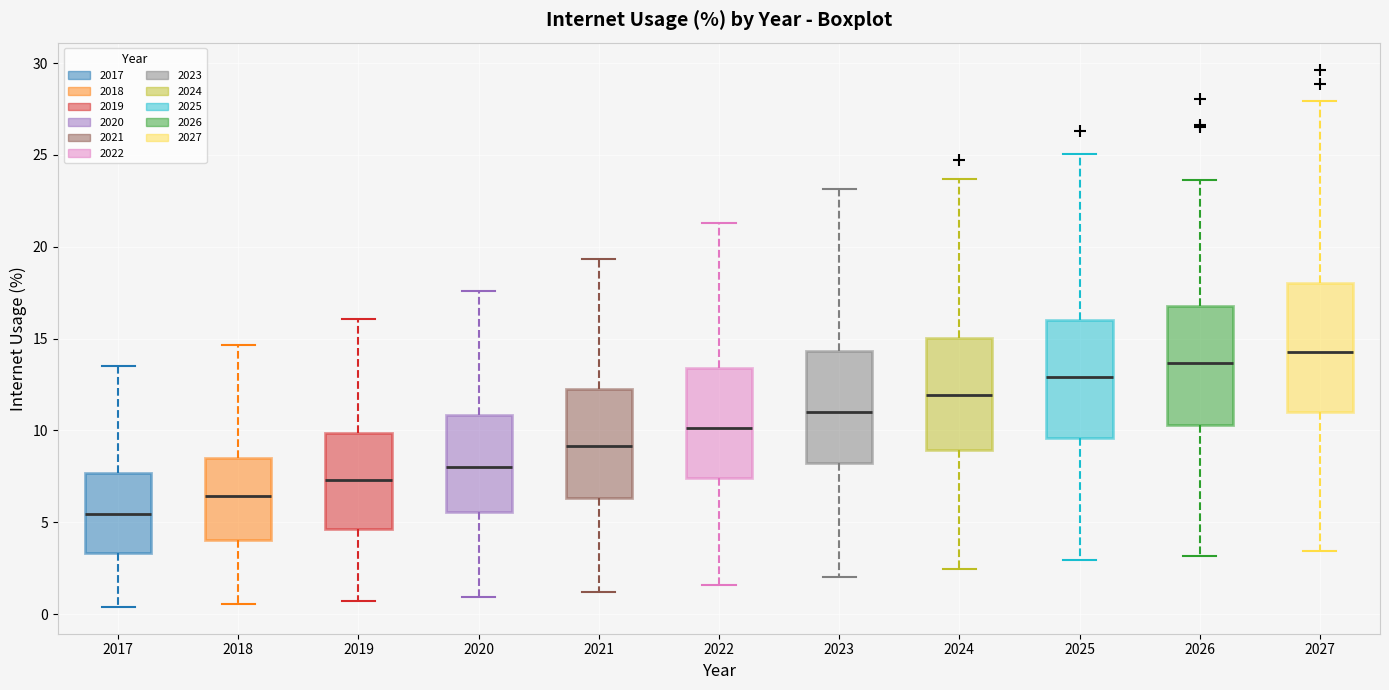

Reading left to right, transcribe this box plot: for each box, give where its median line is, the range the box spans, and where its two whiskers end, as read against the y-axis. The values are not printed on the chart, so give them approximately, as read against the axis.

2017: median 5.5, box 3.5 to 7.5, whiskers 0.5 to 13.5
2018: median 6.5, box 4.0 to 8.5, whiskers 0.5 to 14.5
2019: median 7.5, box 4.5 to 10.0, whiskers 0.5 to 16.0
2020: median 8.0, box 5.5 to 11.0, whiskers 1.0 to 17.5
2021: median 9.0, box 6.5 to 12.0, whiskers 1.0 to 19.5
2022: median 10.0, box 7.5 to 13.5, whiskers 1.5 to 21.5
2023: median 11.0, box 8.0 to 14.5, whiskers 2.0 to 23.0
2024: median 12.0, box 9.0 to 15.0, whiskers 2.5 to 23.5
2025: median 13.0, box 9.5 to 16.0, whiskers 3.0 to 25.0
2026: median 13.5, box 10.5 to 17.0, whiskers 3.0 to 23.5
2027: median 14.5, box 11.0 to 18.0, whiskers 3.5 to 28.0